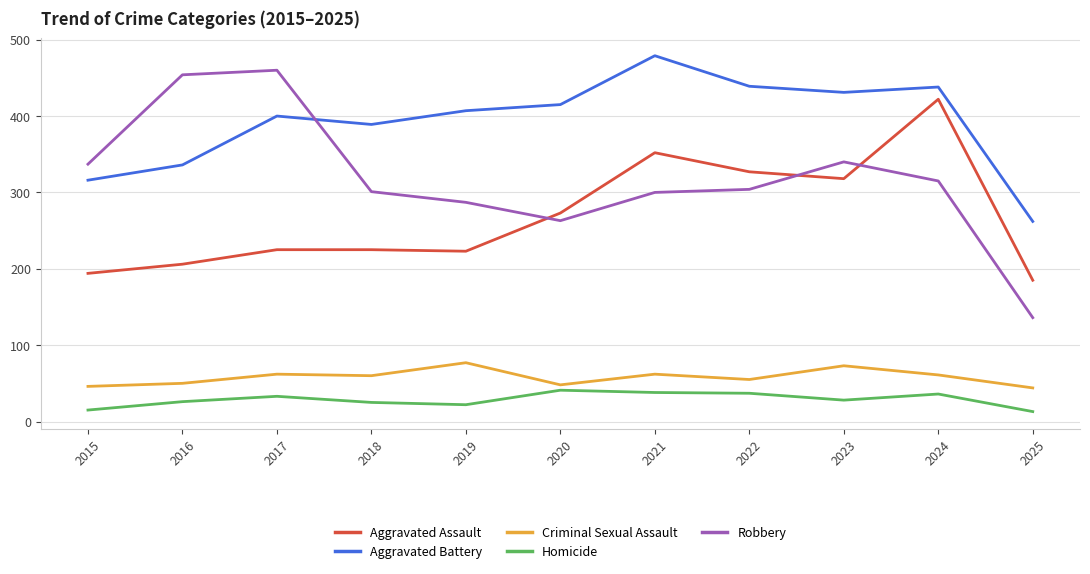

What is the smallest value displayed?

13